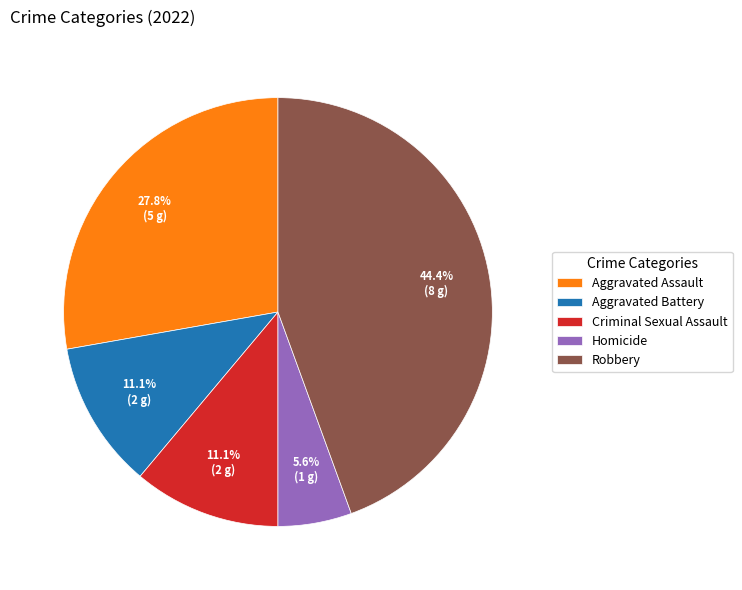

To the nearest percent, what is the combined percentage of Robbery and Criminal Sexual Assault?

56%